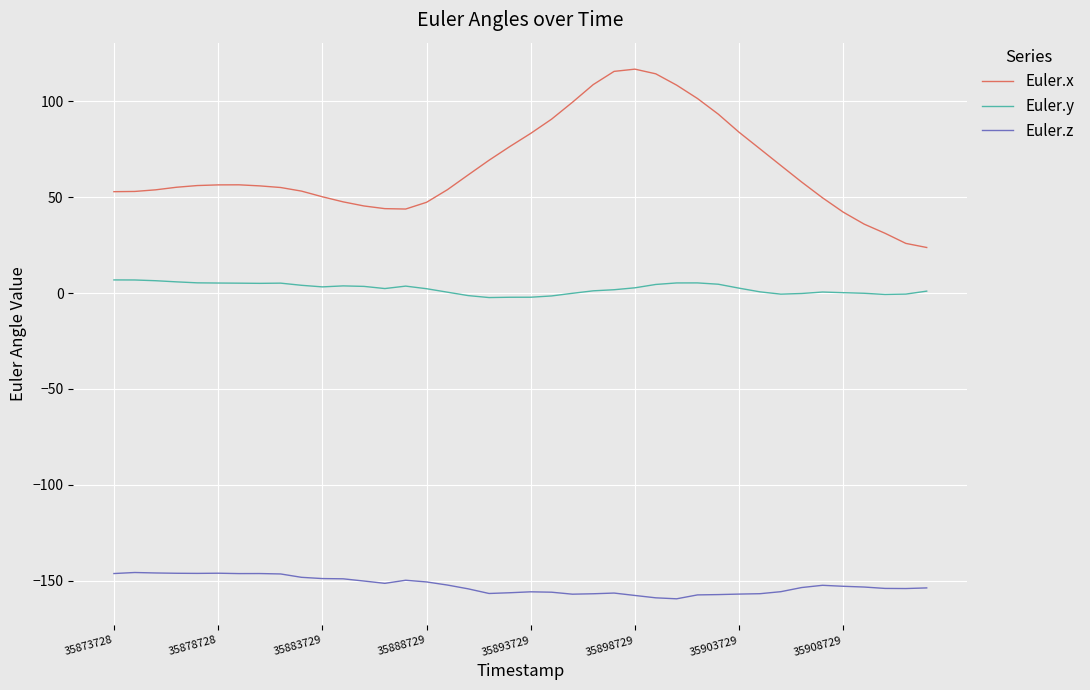

True or false: Euler.x and Euler.y intersect in this chart.

False